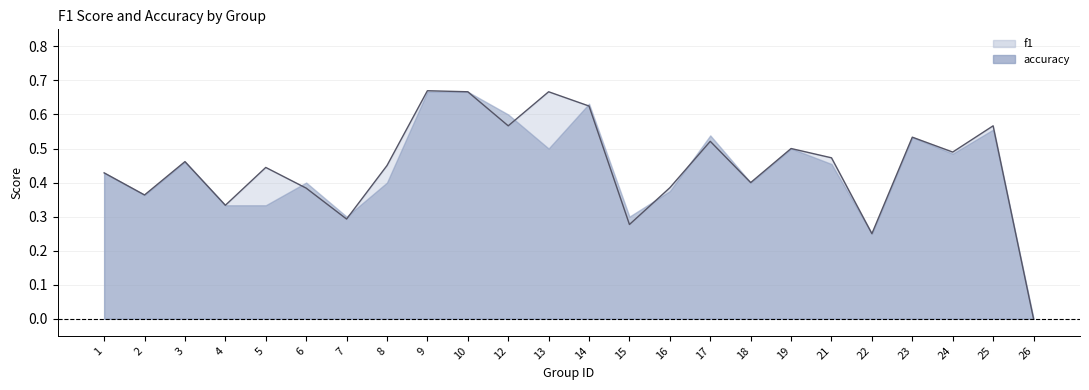

Count the values in the range 0 to 1.

24